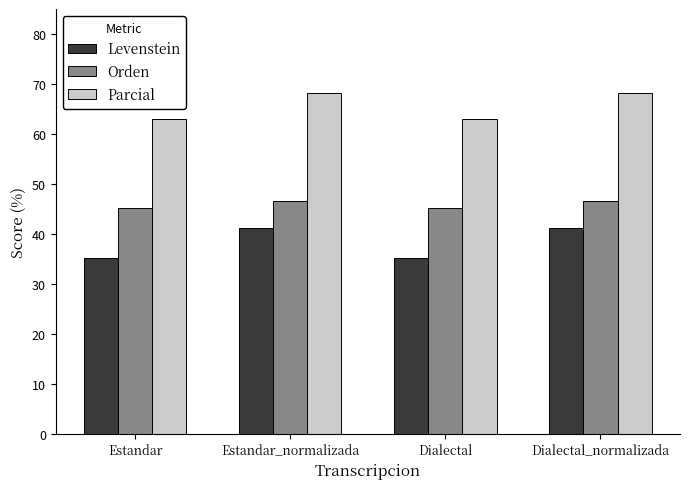

True or false: Levenstein has a value of 35.2 at Estandar.

True